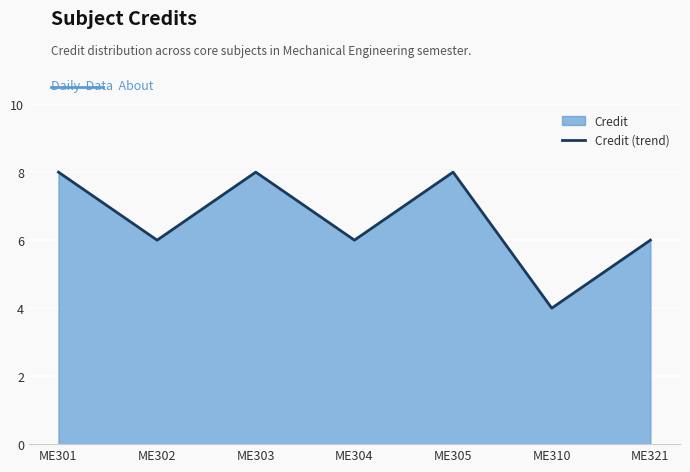

What is the difference between the second highest and second lowest values?

2